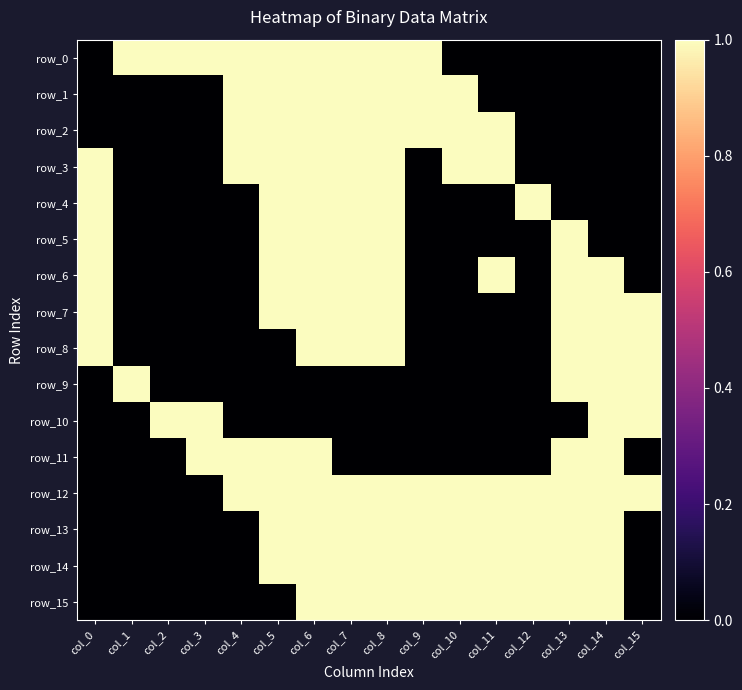

How many positive values does the row_15 series have?

9